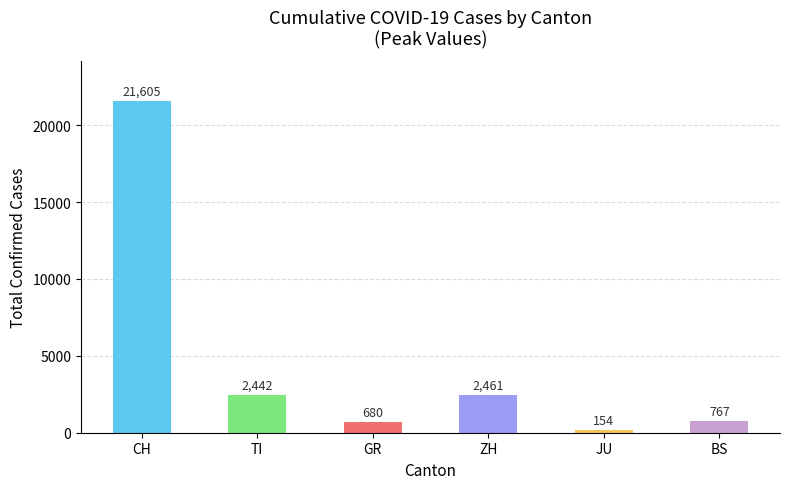

What is the difference between the maximum and second lowest values?

20925